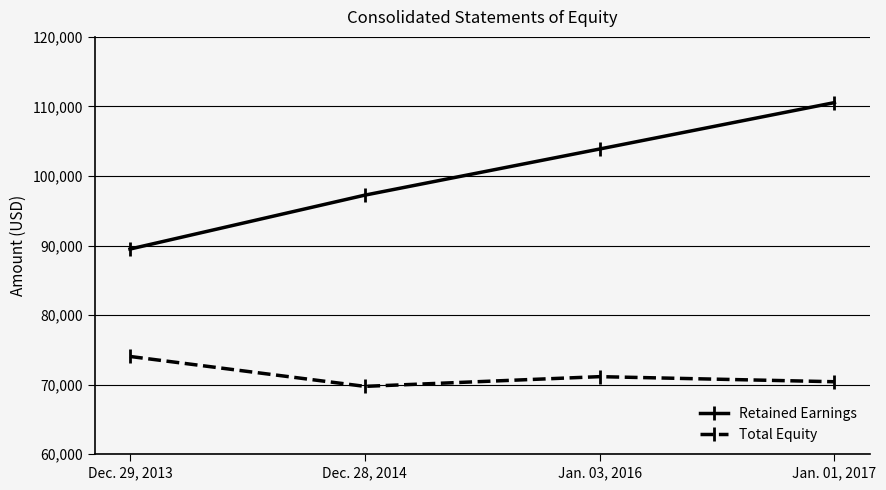

At which category does Total Equity reach its first local peak?

Jan. 03, 2016